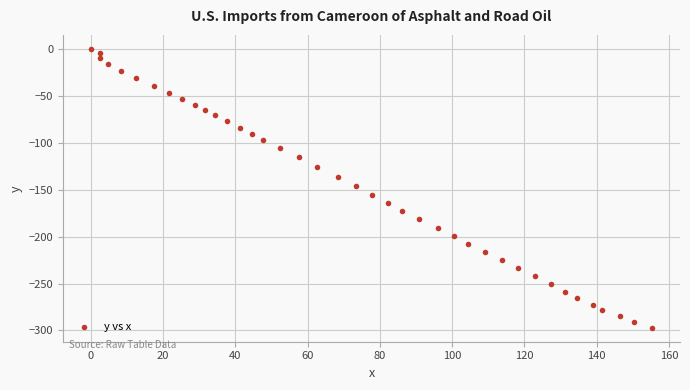

What is the range of X values (max minus min)?

155.3